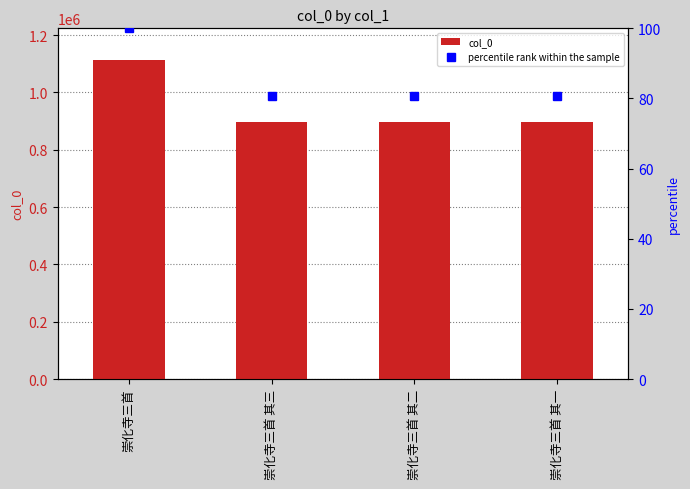

At 崇化寺三首 其二, list the series in order from largest to smallest.

col_0, percentile rank within the sample